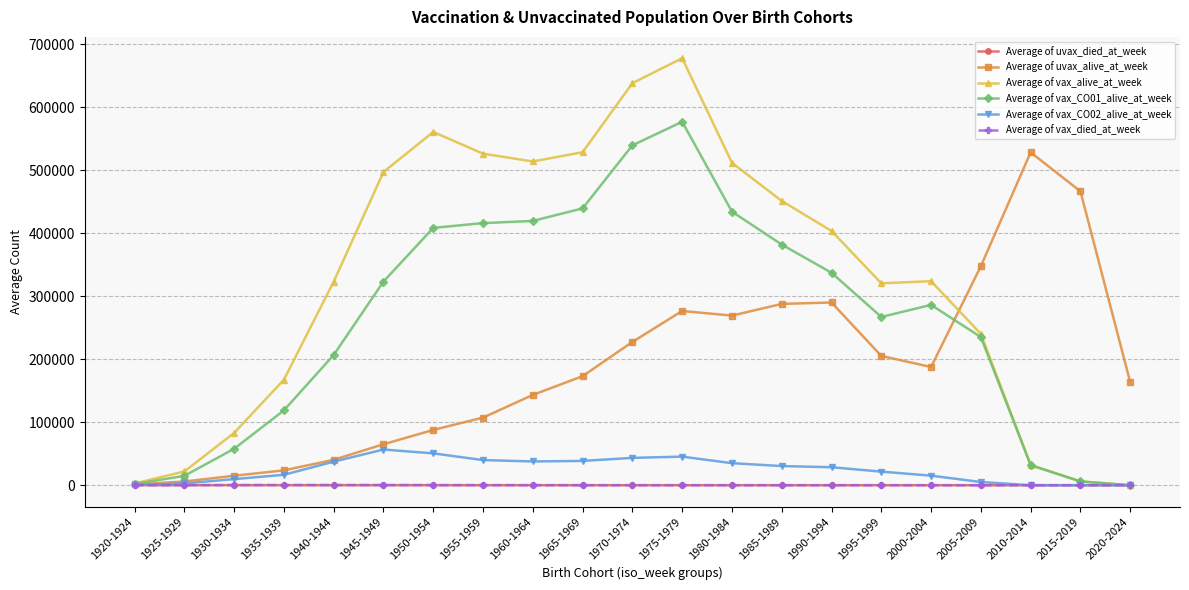

The value of Average of uvax_alive_at_week at 2015-2019 is 466269.2. True or false?

True